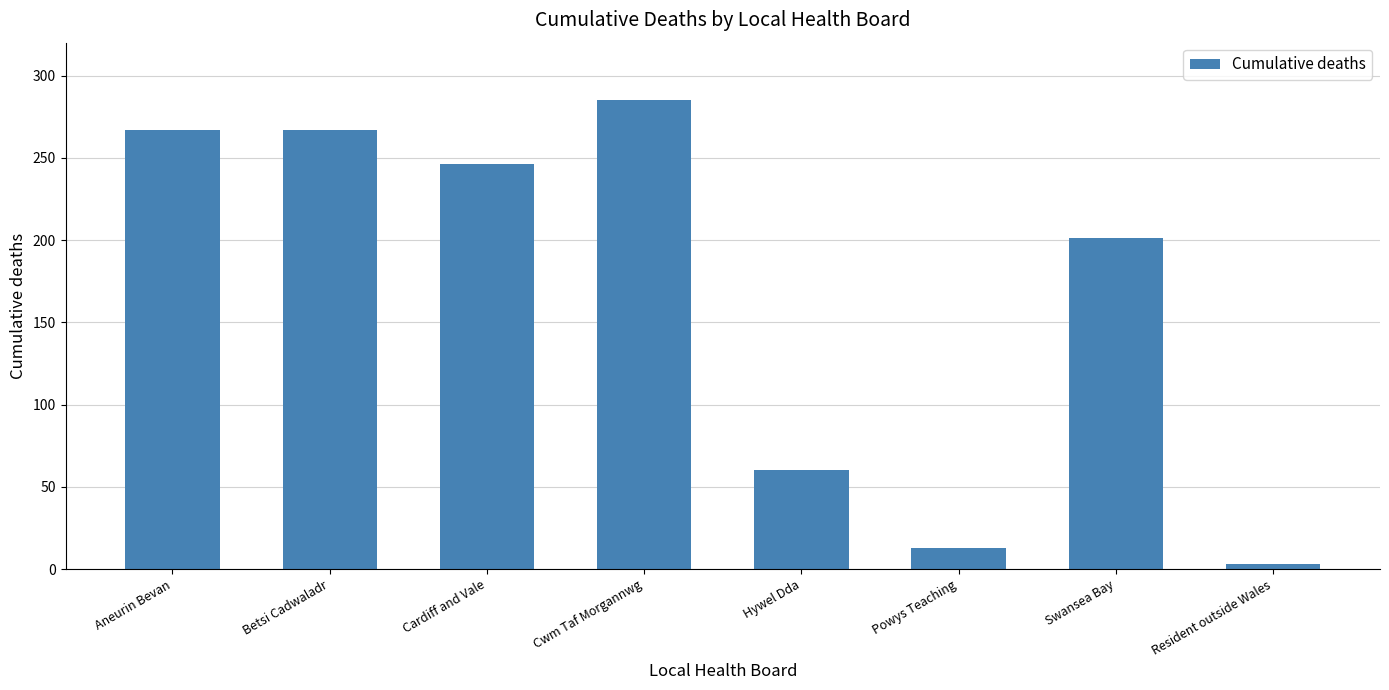

What is the change in value from Powys Teaching to Resident outside Wales?

-10